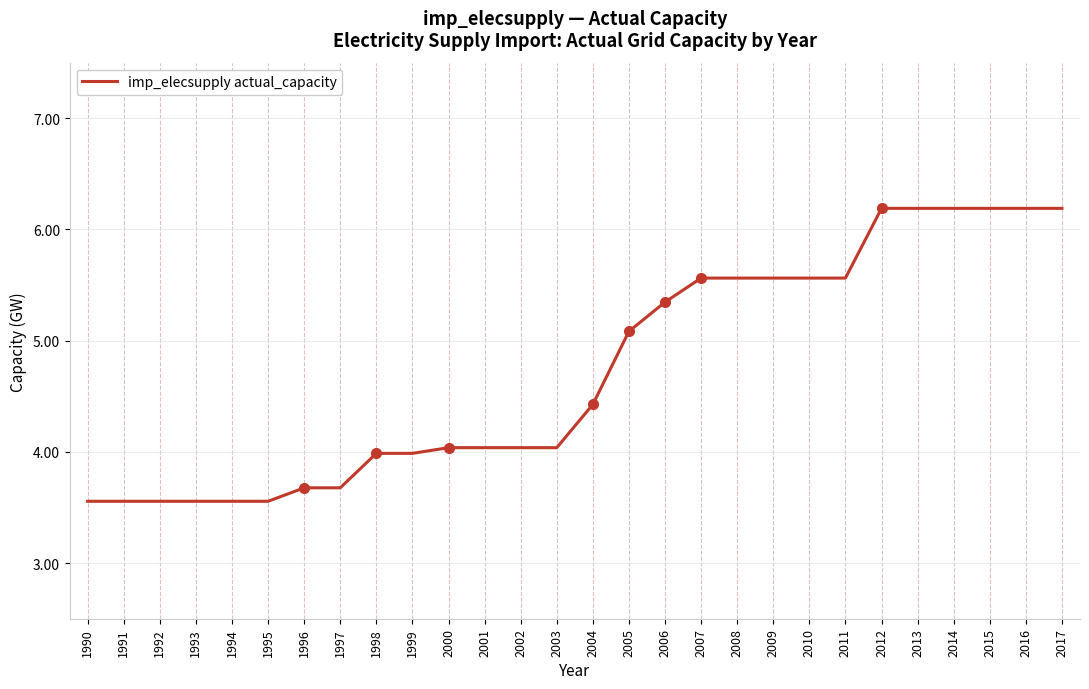

The chart shows a value of 1.2 at 1998. True or false?

False